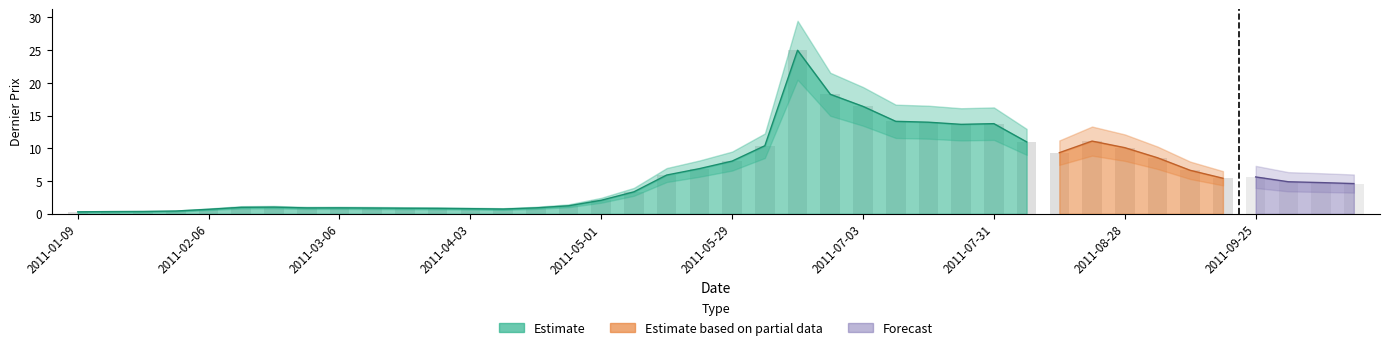

At which category does the chart reach its minimum across all series?

2011-01-09